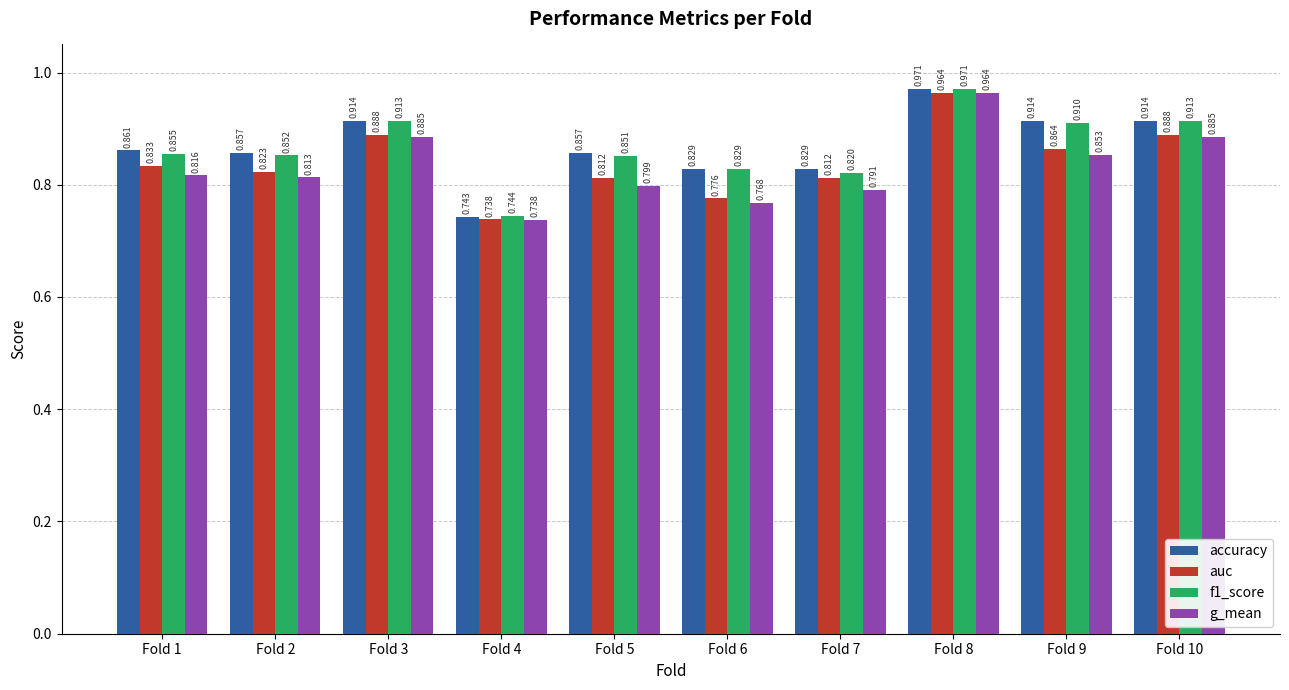

Is it true that accuracy equals 1.2 at Fold 7?

False